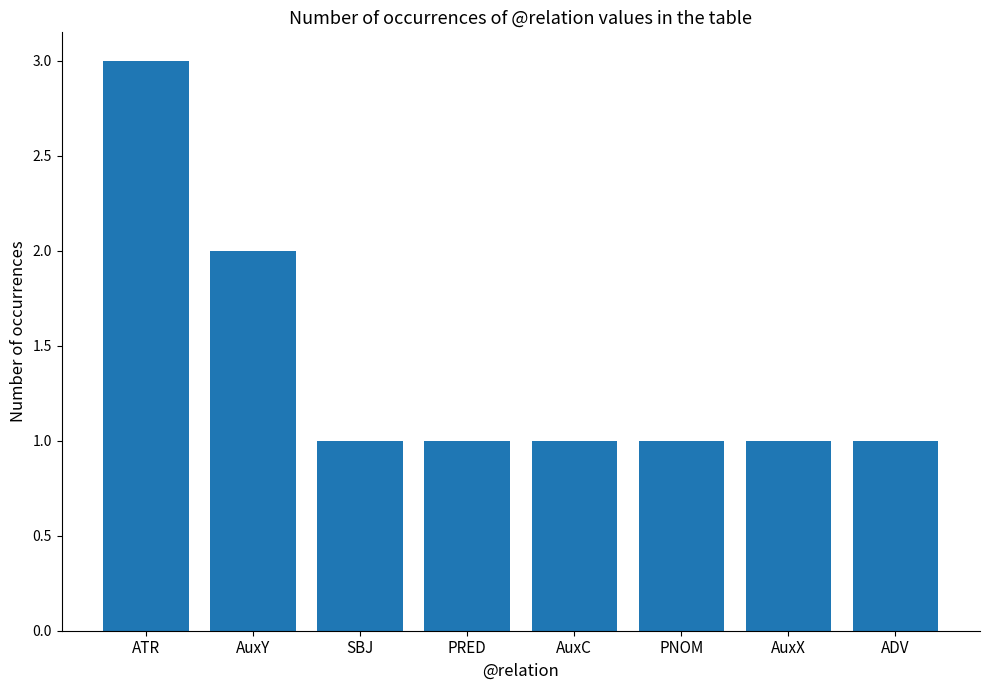

What is the label of the 2nd bar from the left?

AuxY